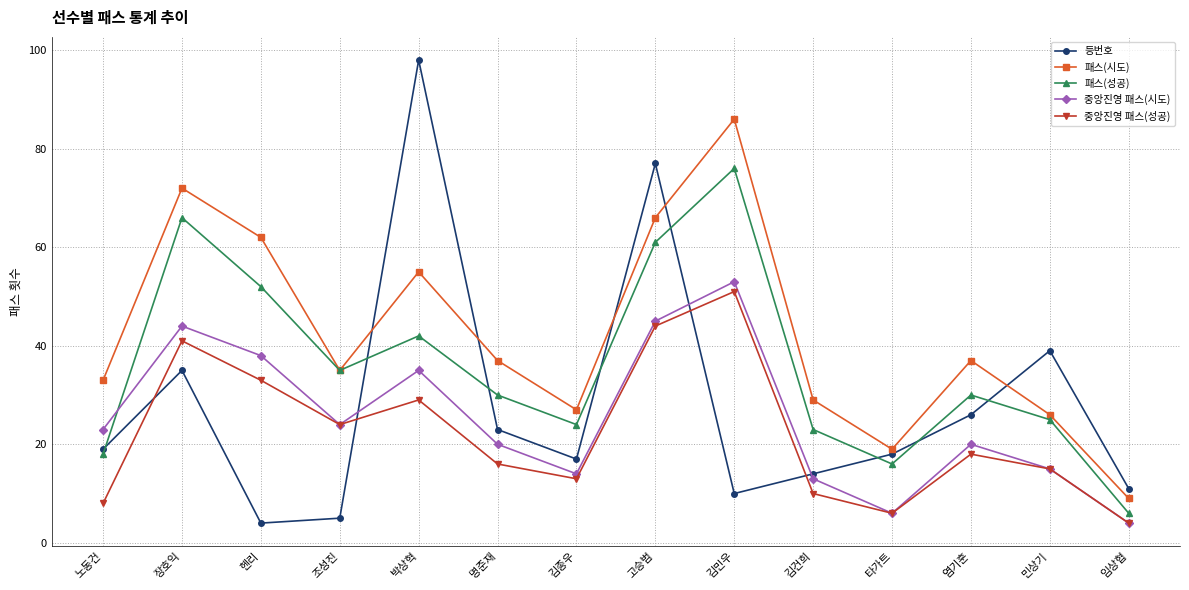

What is the value of the 중앙진영 패스(성공) point at the 12th from the left?

18